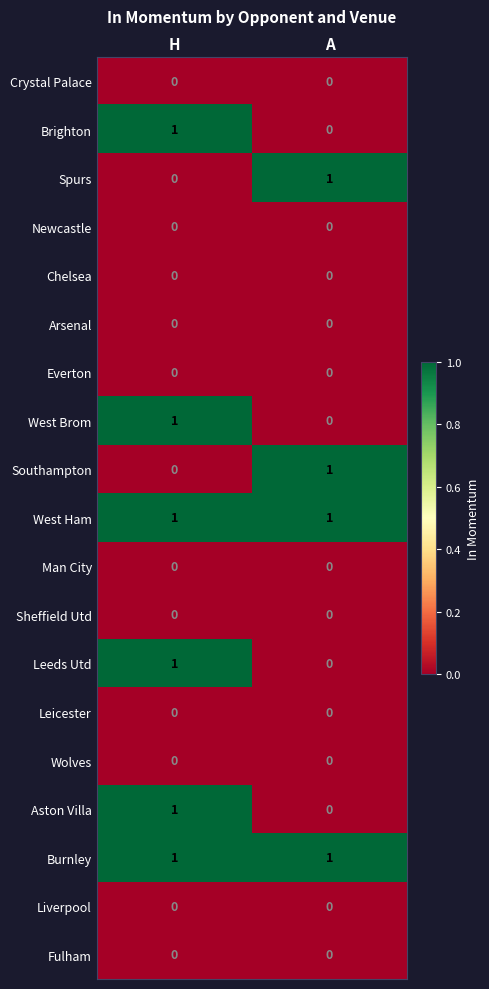

The value of Burnley at H is 2. True or false?

False